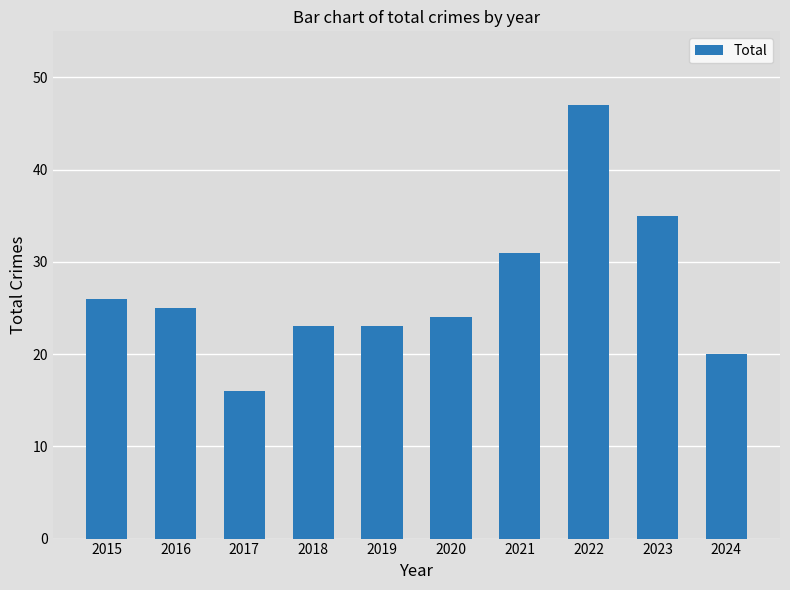

Is it true that the value at 2024 is 5?

False